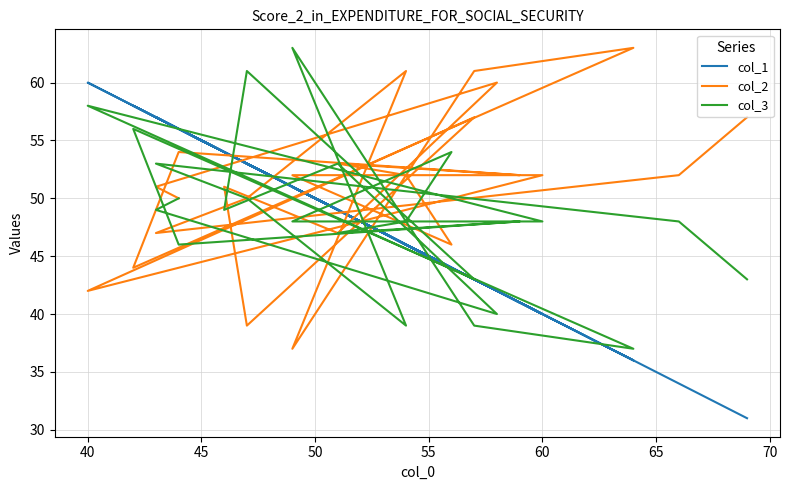

Which series has the largest range (max minus min)?

col_1